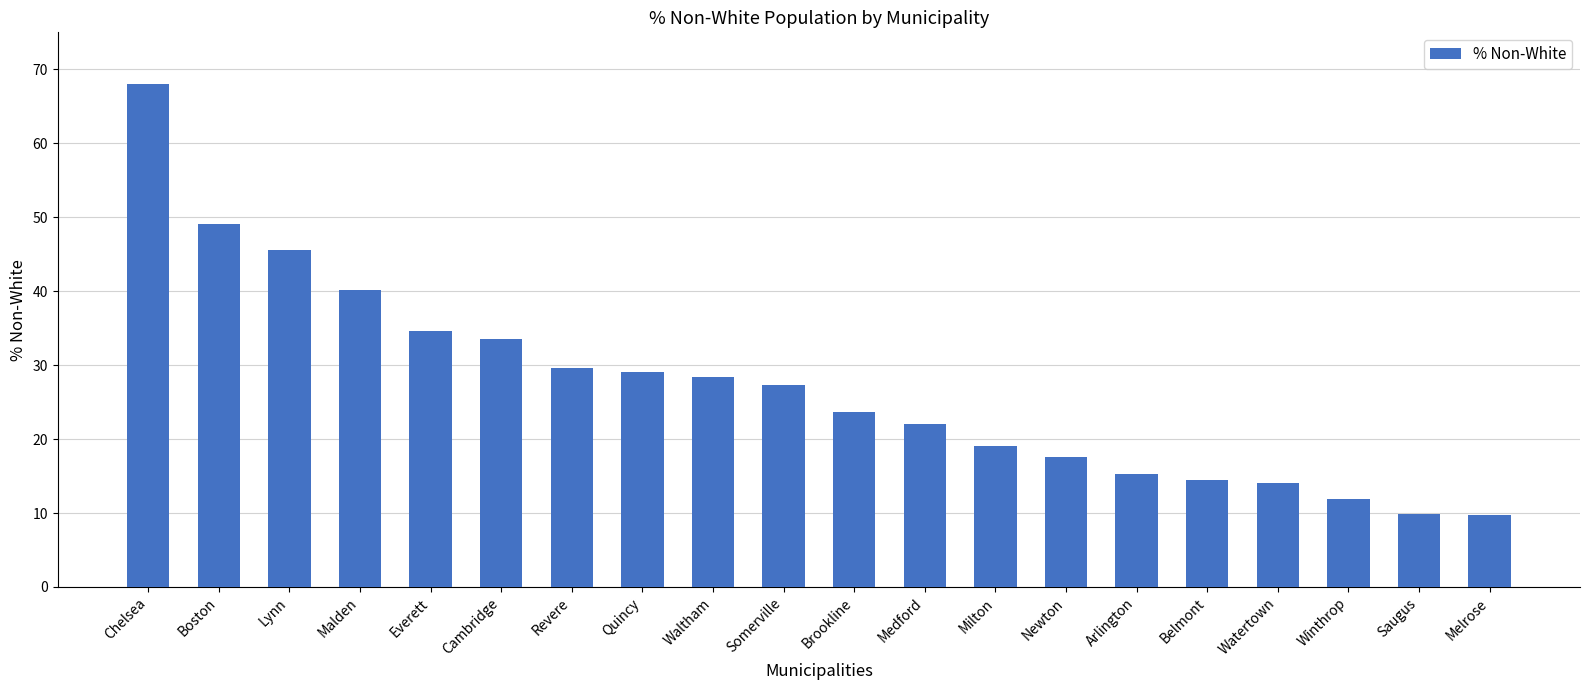

What is the value of the 12th bar from the left?

22.0